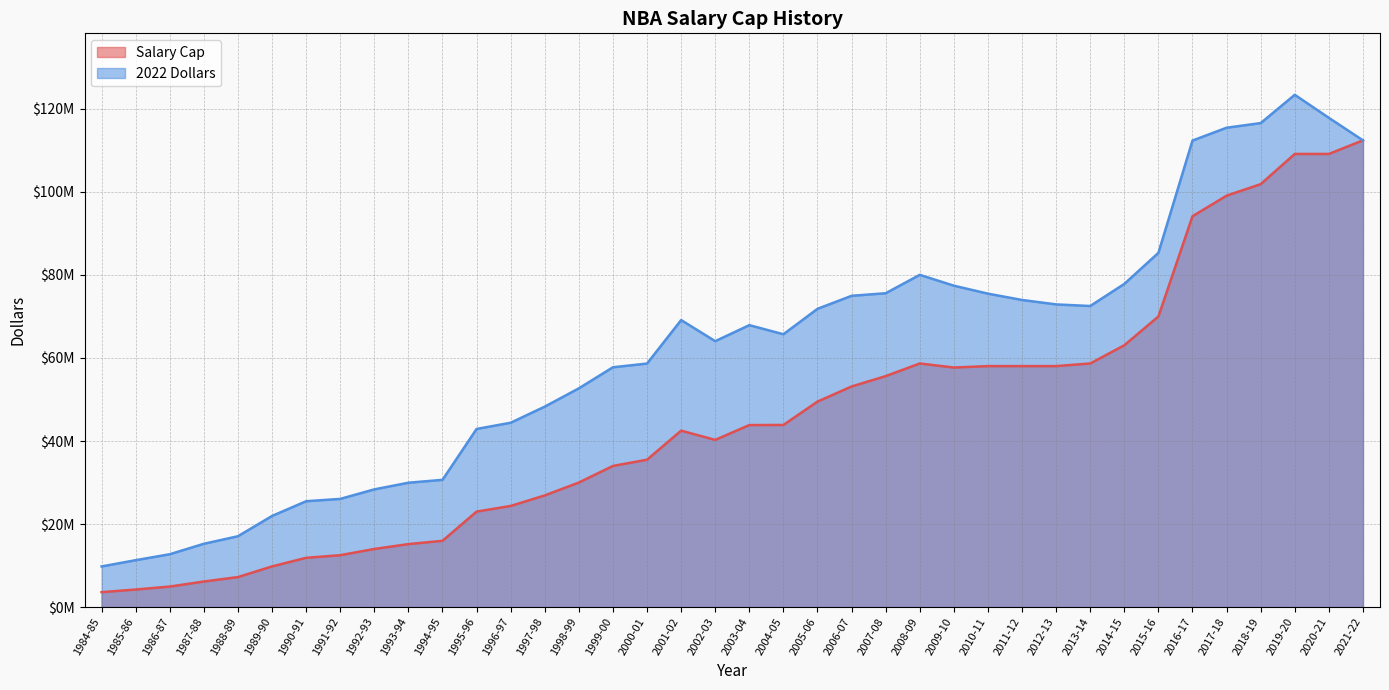

Read the Salary Cap value at 1986-87, to the nearest 50.

4945000